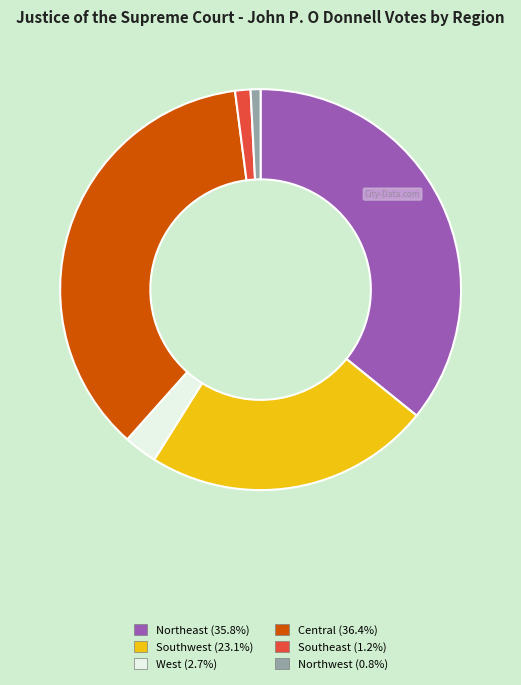

What is the ratio of the value at Central to the value at Southwest?

1.6